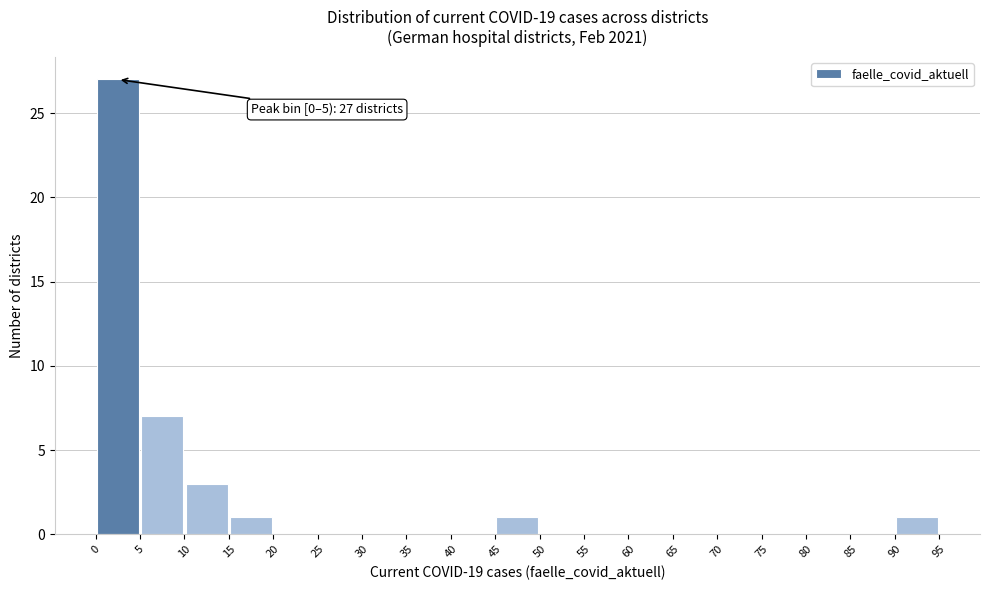

Which range on the x-axis has the tallest bar?

0 to 5